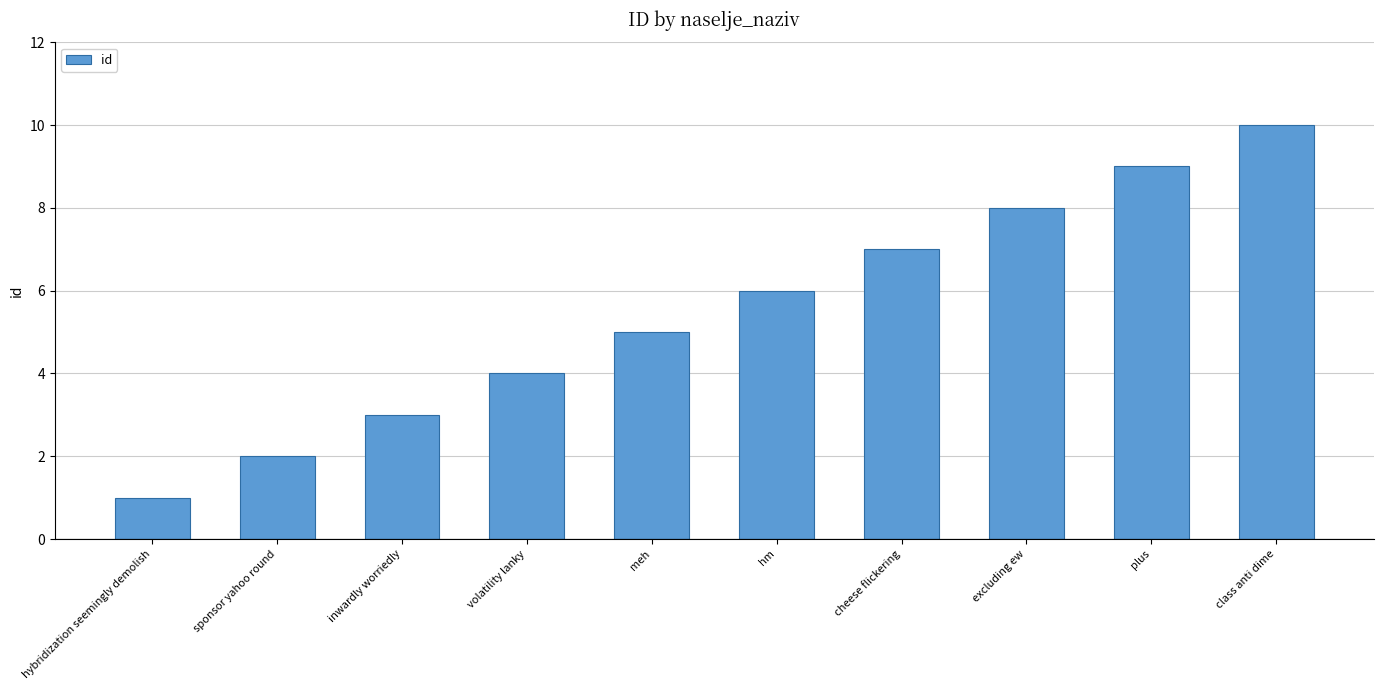

Approximately how many times larger is the value at hybridization seemingly demolish compared to class anti dime?

0.1